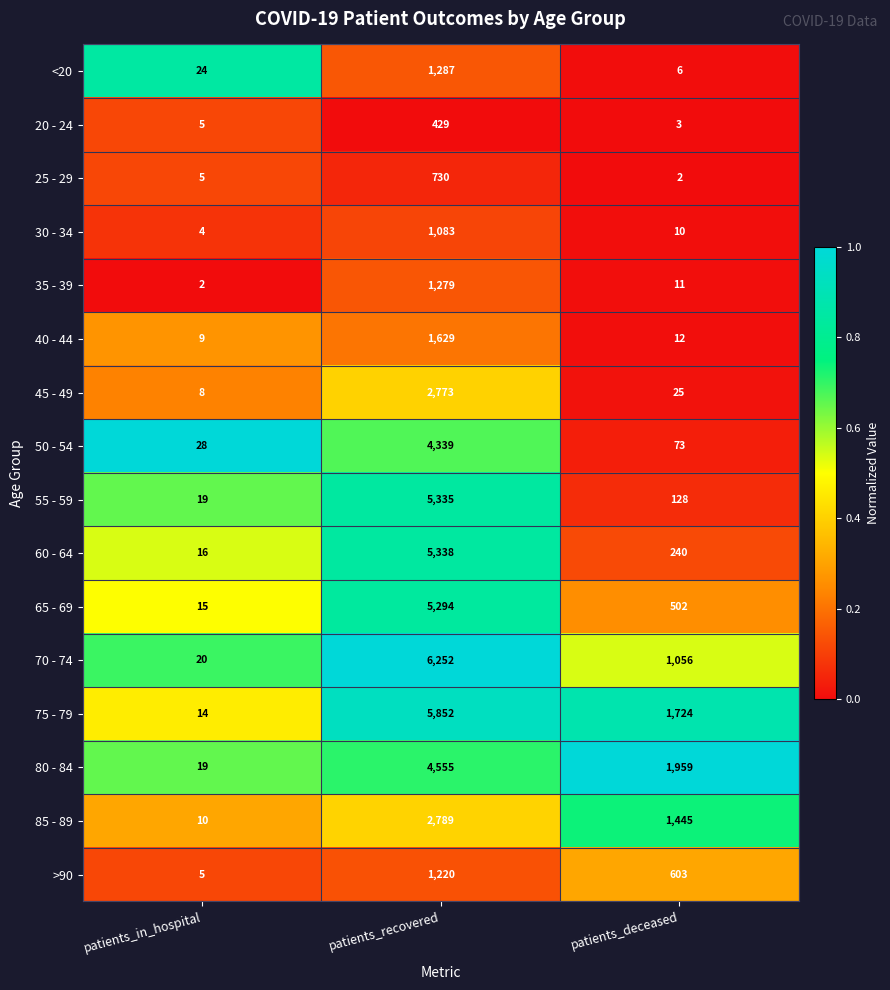

Which series has the largest range (max minus min)?

70 - 74